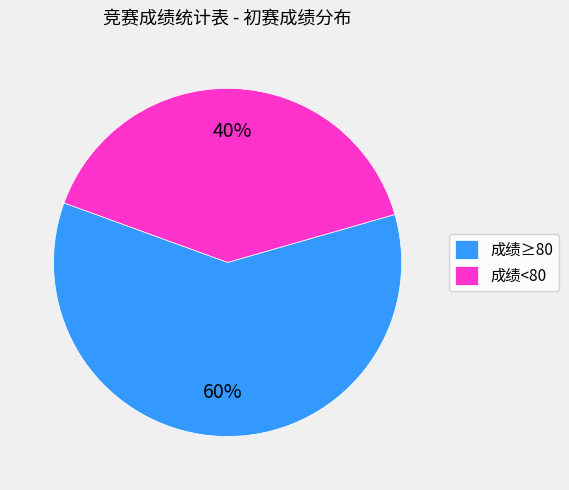

What is the smallest slice in the pie chart?

成绩<80